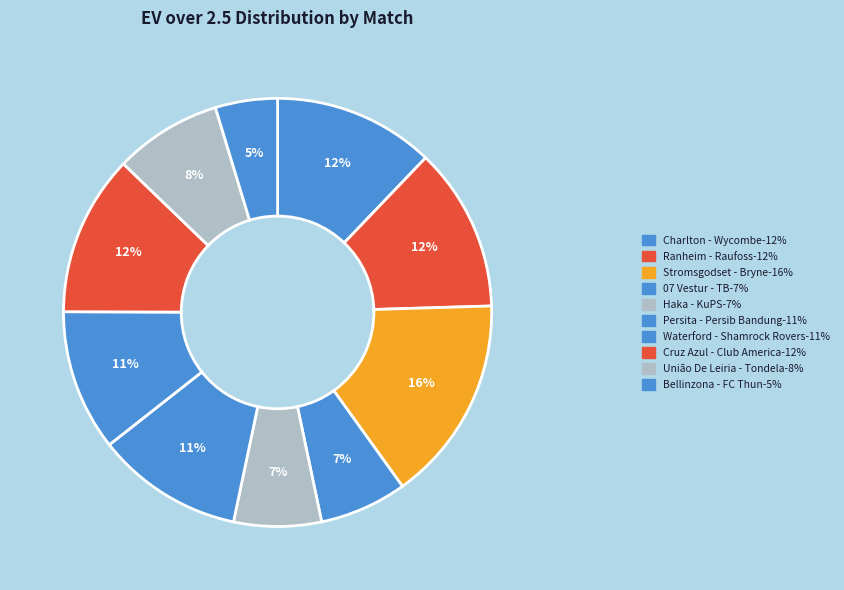

Is there a majority slice in this chart?

No